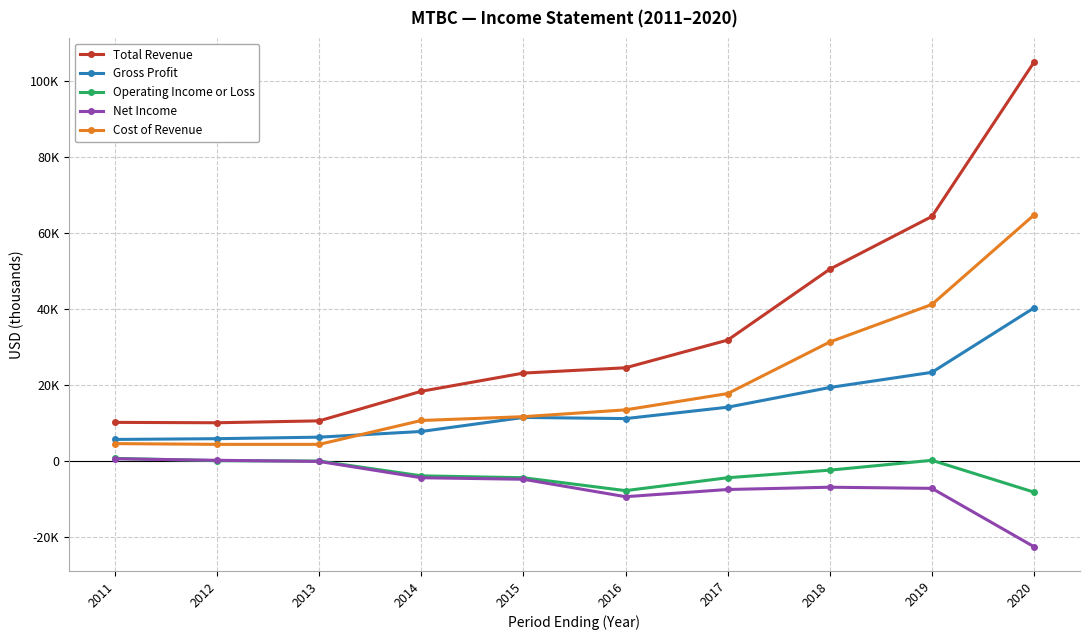

Which series ends up on top after the final intersection of Gross Profit and Cost of Revenue?

Cost of Revenue